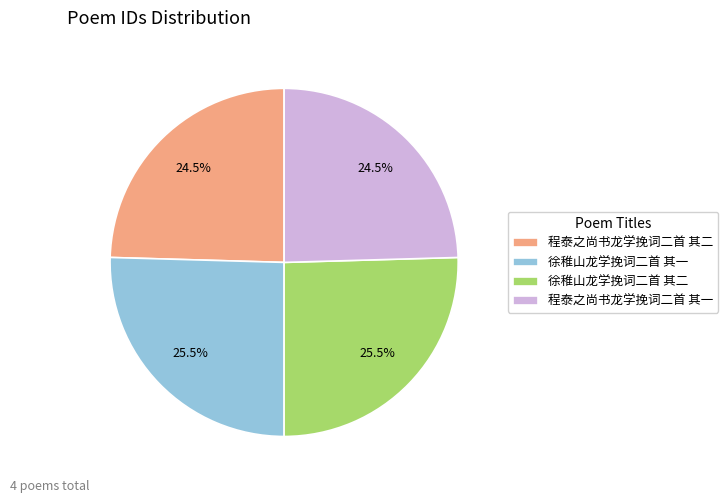

Approximately how many times larger is the value at 程泰之尚书龙学挽词二首 其一 compared to 程泰之尚书龙学挽词二首 其二?

1.0